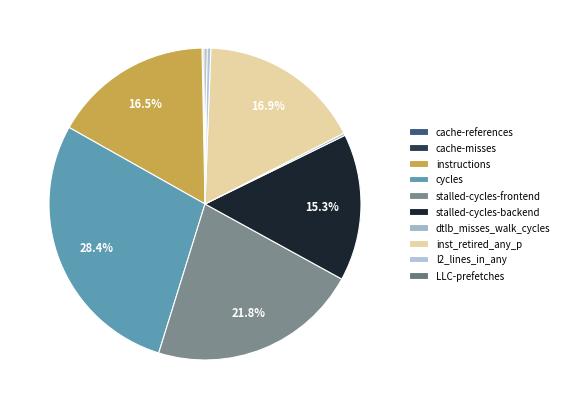

Which has a higher value, cache-misses or inst_retired_any_p?

inst_retired_any_p